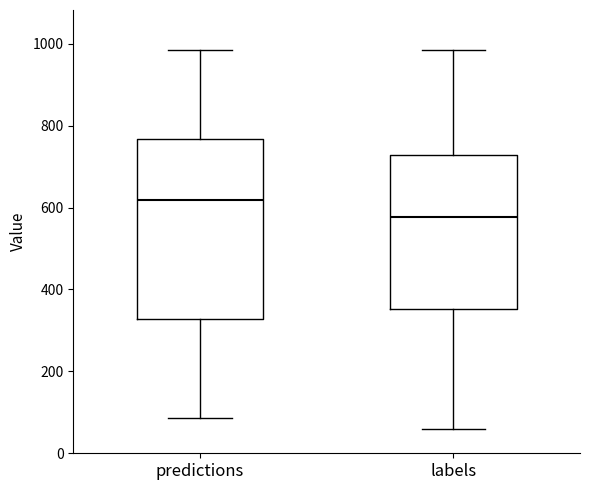

Reading left to right, transcribe this box plot: for each box, give where its median line is, the range the box spans, and where its two whiskers end, as read against the y-axis. The values are not printed on the chart, so give them approximately, as read against the axis.

predictions: median 620, box 320 to 760, whiskers 80 to 980
labels: median 580, box 360 to 720, whiskers 60 to 980